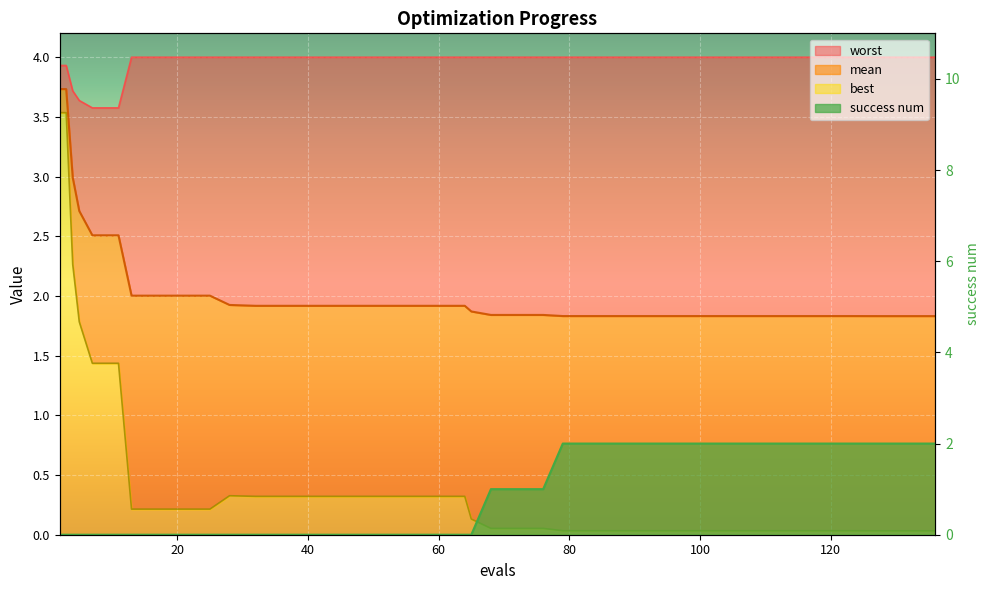

Reading right to left, transcribe all the data shown in this chart.

mean: 136=1.8	132=1.8	128=1.8	126=1.8	123=1.8	119=1.8	115=1.8	111=1.8	107=1.8	103=1.8	99=1.8	95=1.8	91=1.8	87=1.8	83=1.8	79=1.8	76=1.8	72=1.8	68=1.8	65=1.9	64=1.9	60=1.9	56=1.9	52=1.9	48=1.9	44=1.9	40=1.9	36=1.9	32=1.9	28=1.9	25=2.0	21=2.0	17=2.0	13=2.0	11=2.5	7=2.5	5=2.7	4=3.0	3=3.7	2=3.7
best: 136=0.0	132=0.0	128=0.0	126=0.0	123=0.0	119=0.0	115=0.0	111=0.0	107=0.0	103=0.0	99=0.0	95=0.0	91=0.0	87=0.0	83=0.0	79=0.0	76=0.1	72=0.1	68=0.1	65=0.1	64=0.3	60=0.3	56=0.3	52=0.3	48=0.3	44=0.3	40=0.3	36=0.3	32=0.3	28=0.3	25=0.2	21=0.2	17=0.2	13=0.2	11=1.4	7=1.4	5=1.8	4=2.3	3=3.5	2=3.5
worst: 136=4.0	132=4.0	128=4.0	126=4.0	123=4.0	119=4.0	115=4.0	111=4.0	107=4.0	103=4.0	99=4.0	95=4.0	91=4.0	87=4.0	83=4.0	79=4.0	76=4.0	72=4.0	68=4.0	65=4.0	64=4.0	60=4.0	56=4.0	52=4.0	48=4.0	44=4.0	40=4.0	36=4.0	32=4.0	28=4.0	25=4.0	21=4.0	17=4.0	13=4.0	11=3.6	7=3.6	5=3.6	4=3.7	3=3.9	2=3.9
success num: 136=2.0	132=2.0	128=2.0	126=2.0	123=2.0	119=2.0	115=2.0	111=2.0	107=2.0	103=2.0	99=2.0	95=2.0	91=2.0	87=2.0	83=2.0	79=2.0	76=1.0	72=1.0	68=1.0	65=0.0	64=0.0	60=0.0	56=0.0	52=0.0	48=0.0	44=0.0	40=0.0	36=0.0	32=0.0	28=0.0	25=0.0	21=0.0	17=0.0	13=0.0	11=0.0	7=0.0	5=0.0	4=0.0	3=0.0	2=0.0